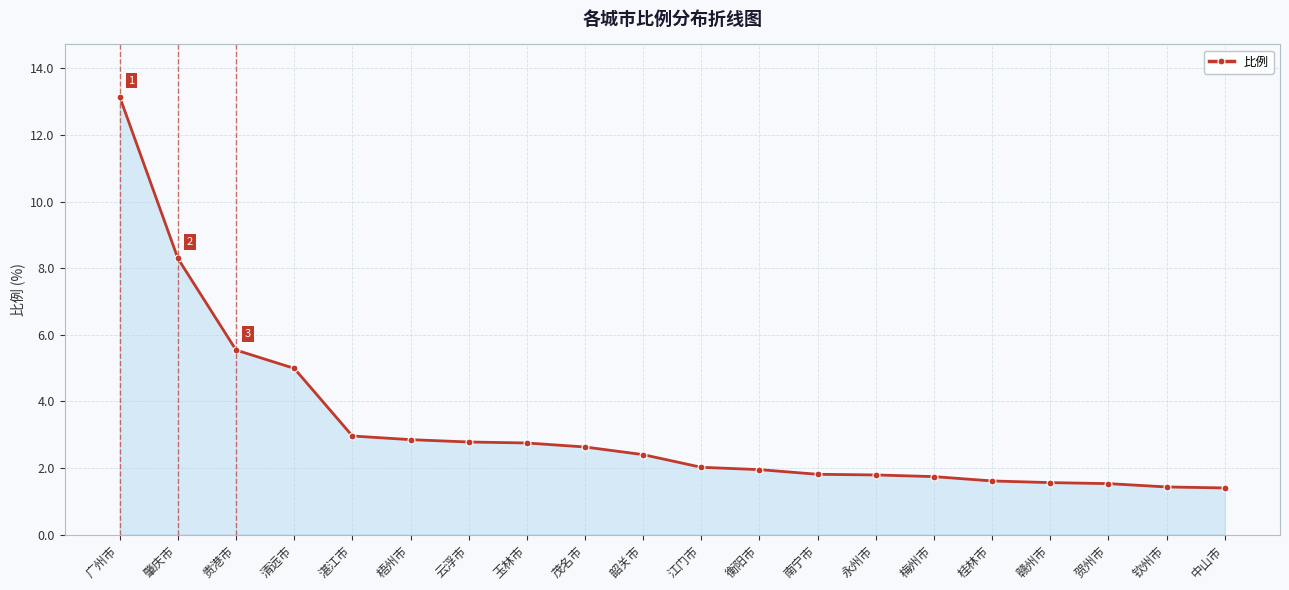

What is the difference between the maximum and minimum values?

11.7